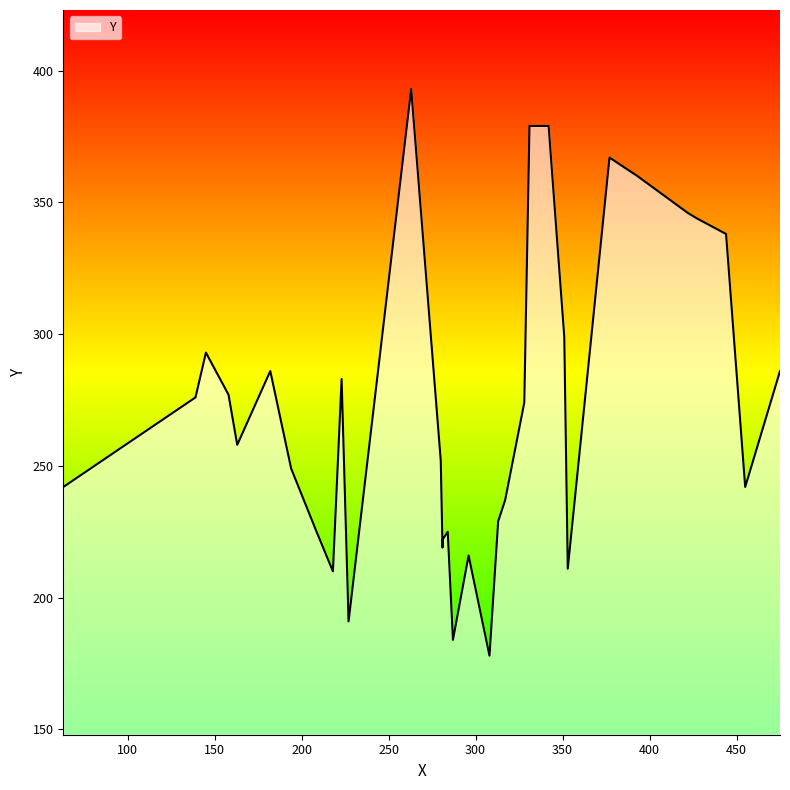

What is the sum of all values?

8971